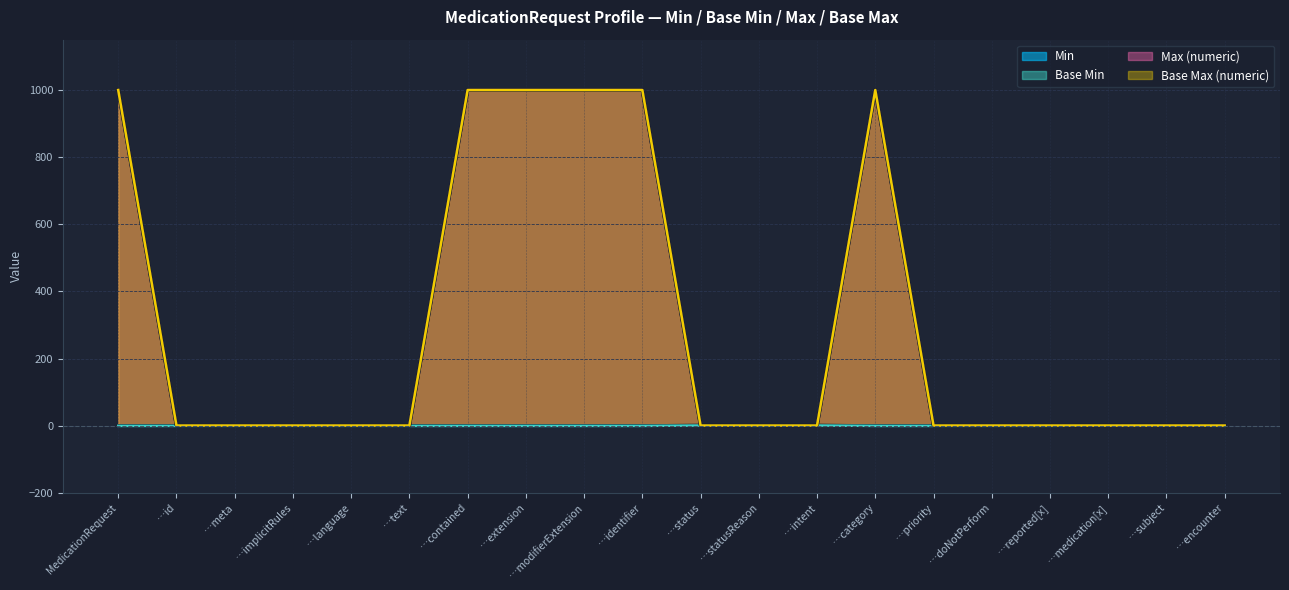

What is the spread (max minus min) of values at …meta?

1